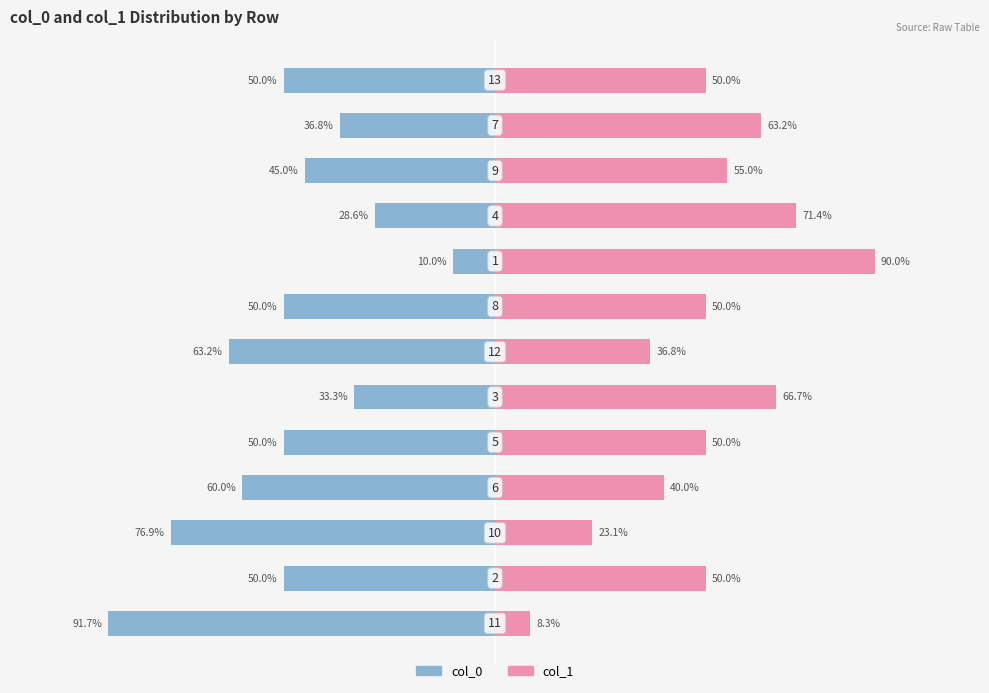

What is the average value of the col_1 series?

50.3